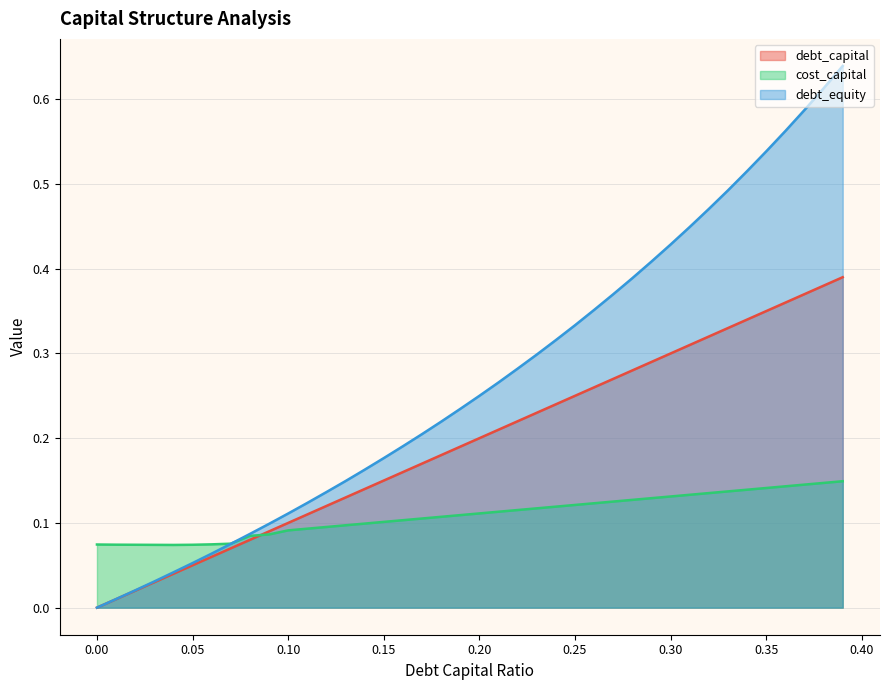

The debt_capital series shows 0.0 at 0.16. True or false?

False